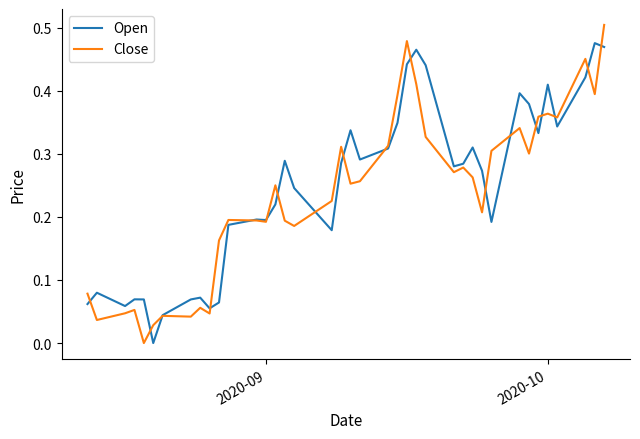

In Open, how many points are higher than both neighbors (excluding endpoints)?

11